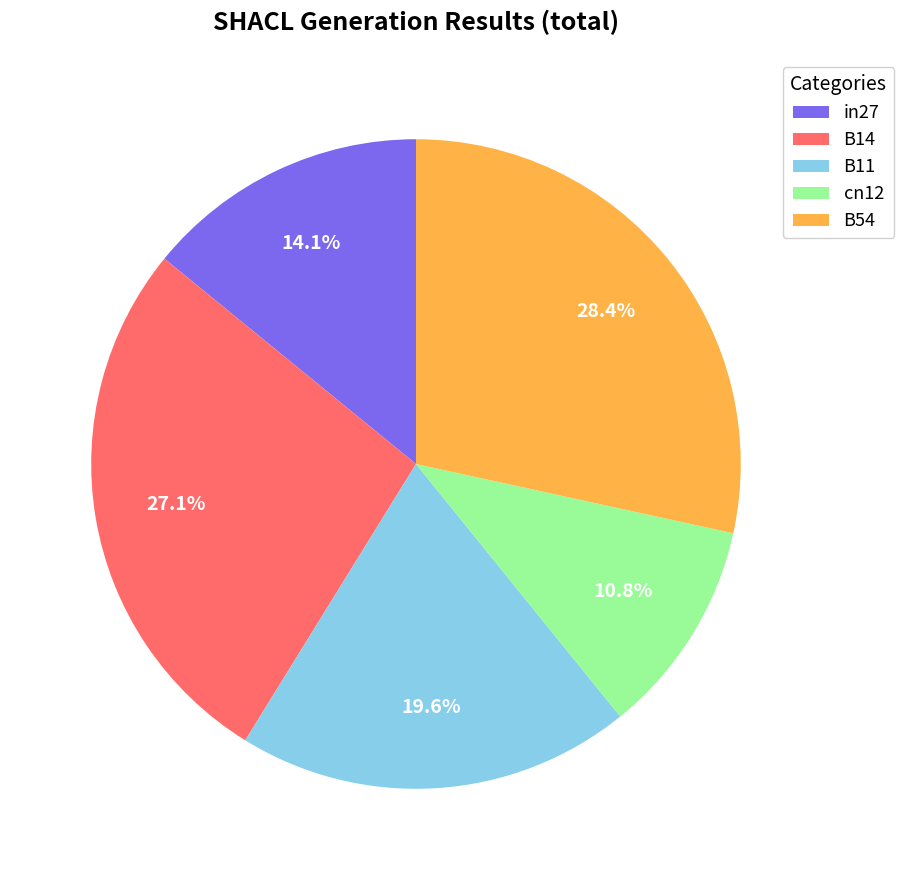

What is the ratio of the value at cn12 to the value at B14?

0.4